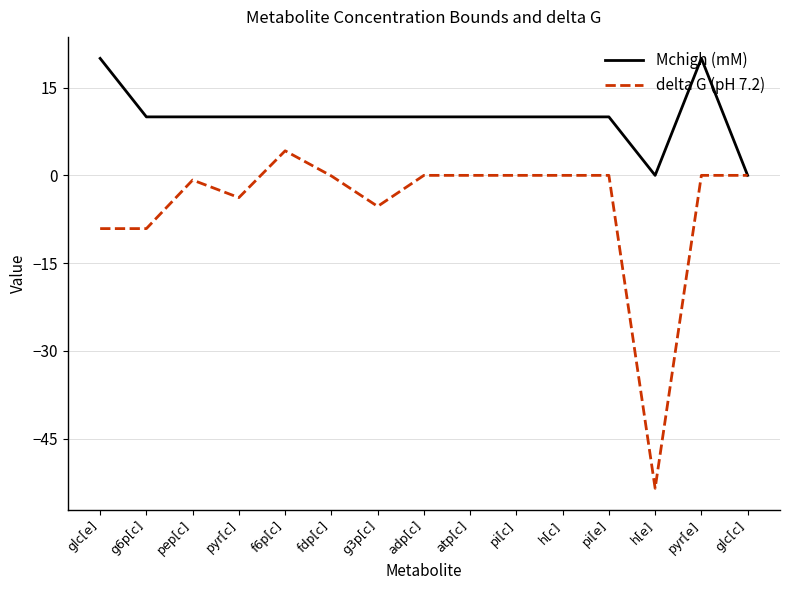

At pi[e], list the series in order from smallest to largest.

delta G (pH 7.2), Mchigh (mM)